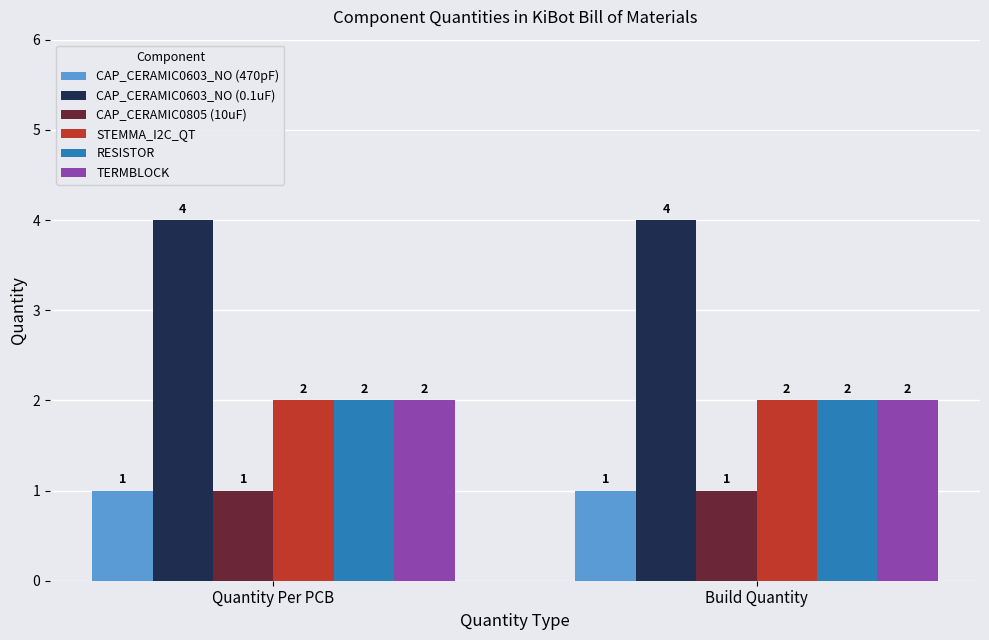

What is the difference between the highest and lowest values at Quantity Per PCB?

3